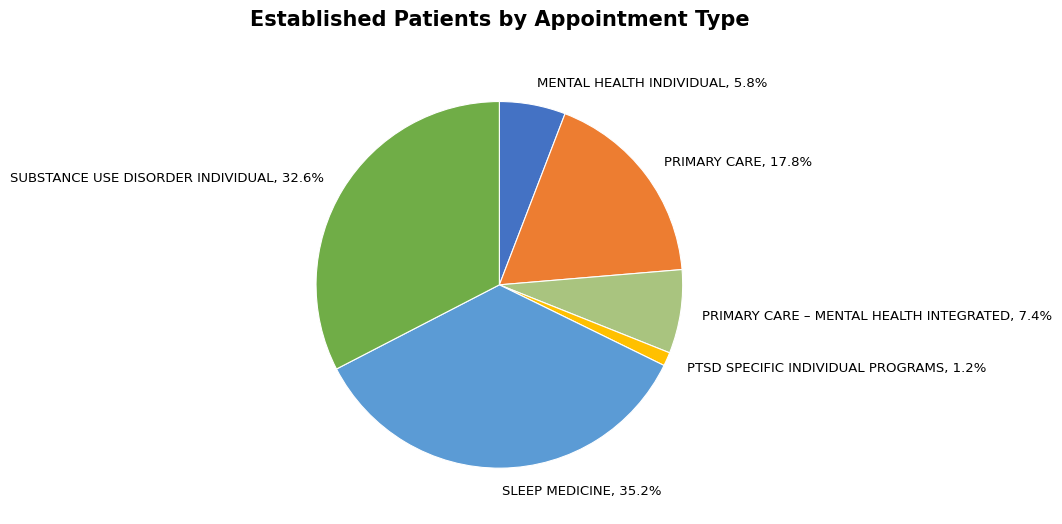

What percentage is NOT represented by PTSD SPECIFIC INDIVIDUAL PROGRAMS, 1.2%?

98.8%